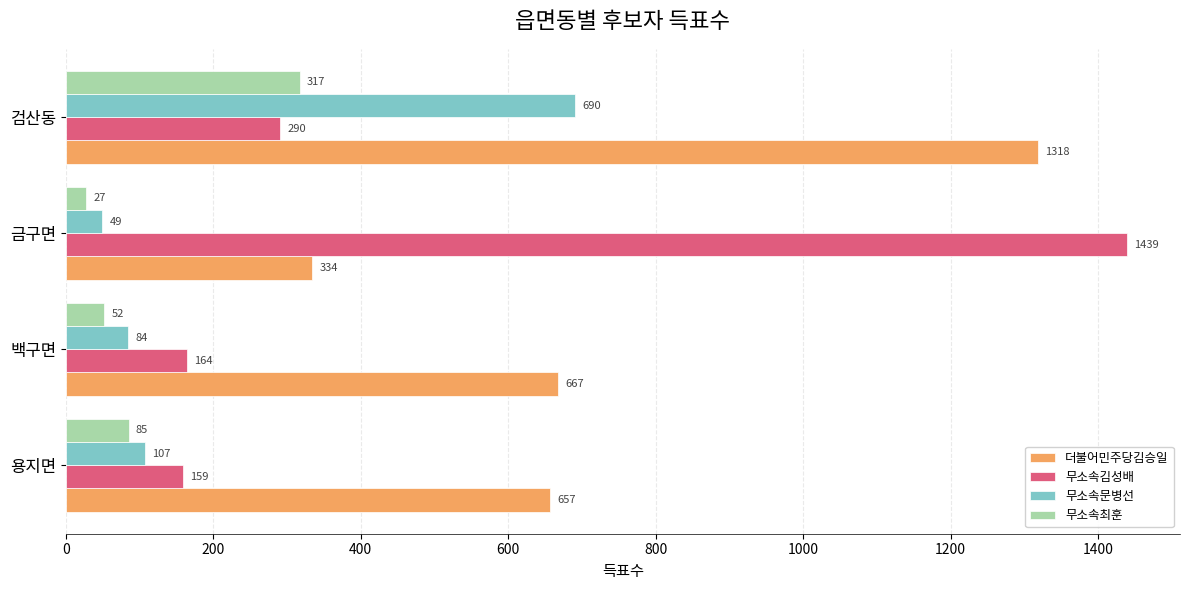

The value of 무소속김성배 at 검산동 is 401. True or false?

False